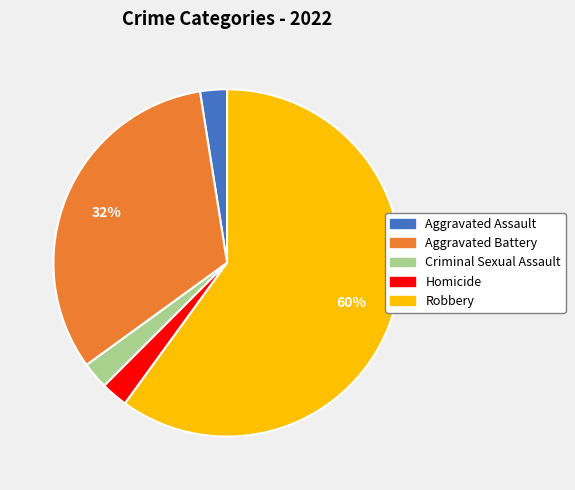

Between Aggravated Battery and Robbery, which is larger?

Robbery